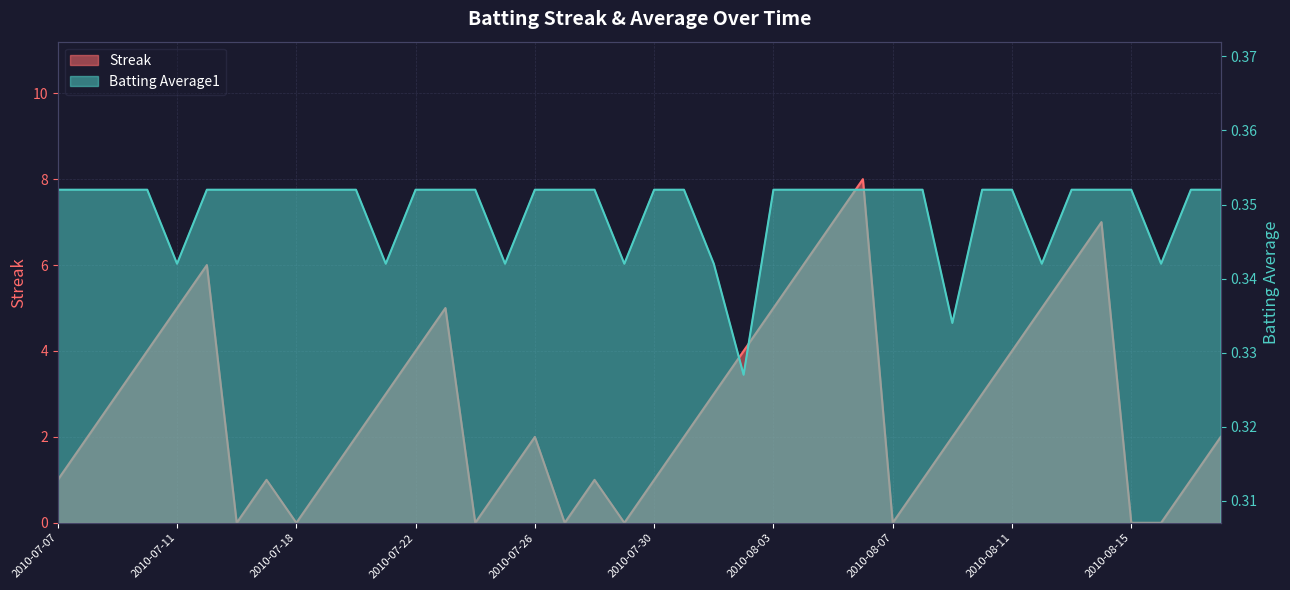

Between which two adjacent categories do Batting Average1 and Streak first intersect?

2010-07-15 and 2010-07-16